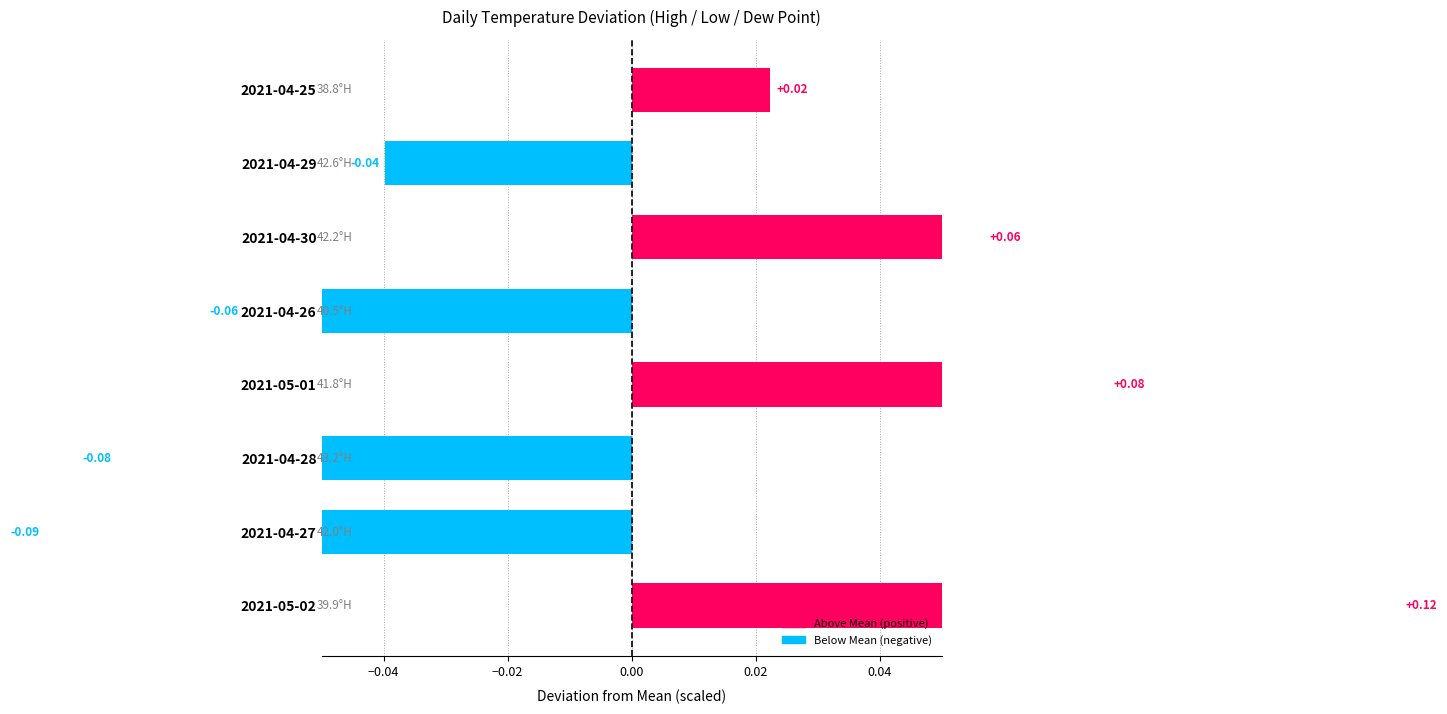

The value at 2021-05-01 is 0.1. True or false?

True